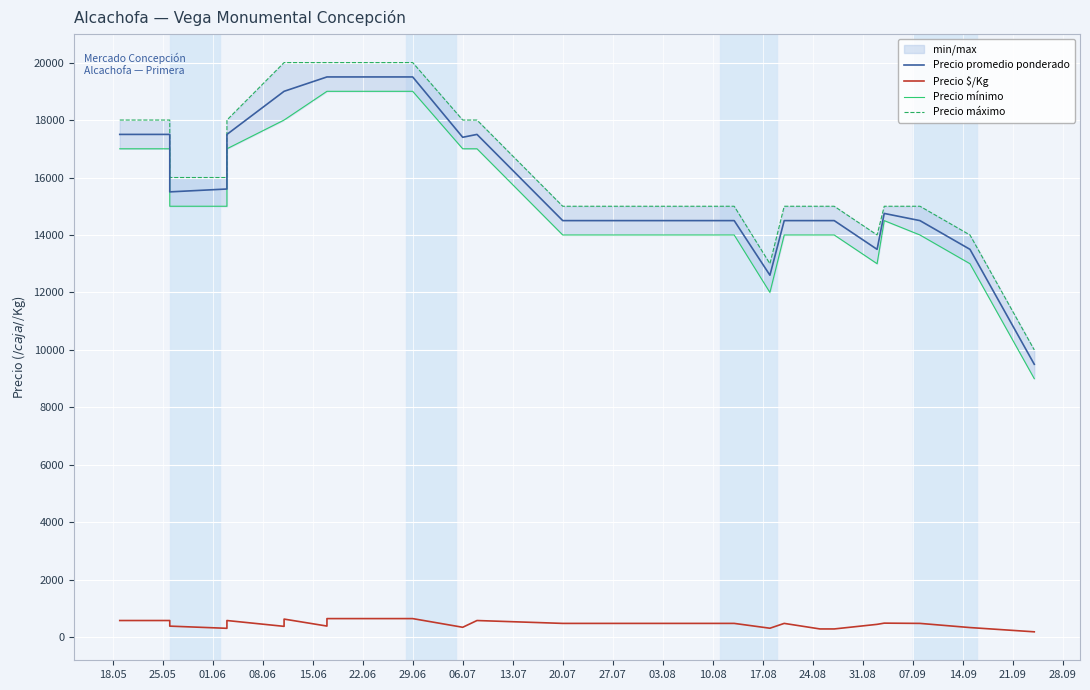

How many lines are shown in the chart?

4